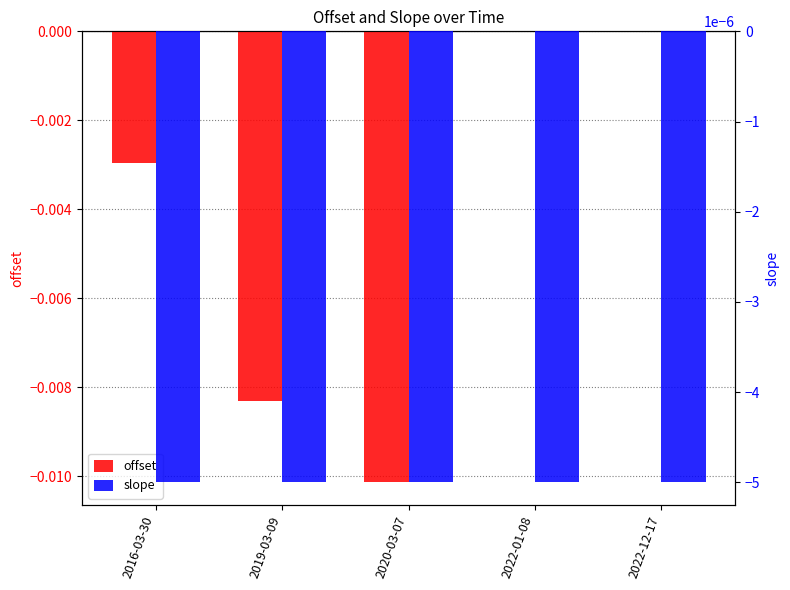

Rank the series by their average value, from lowest to highest.

offset, slope